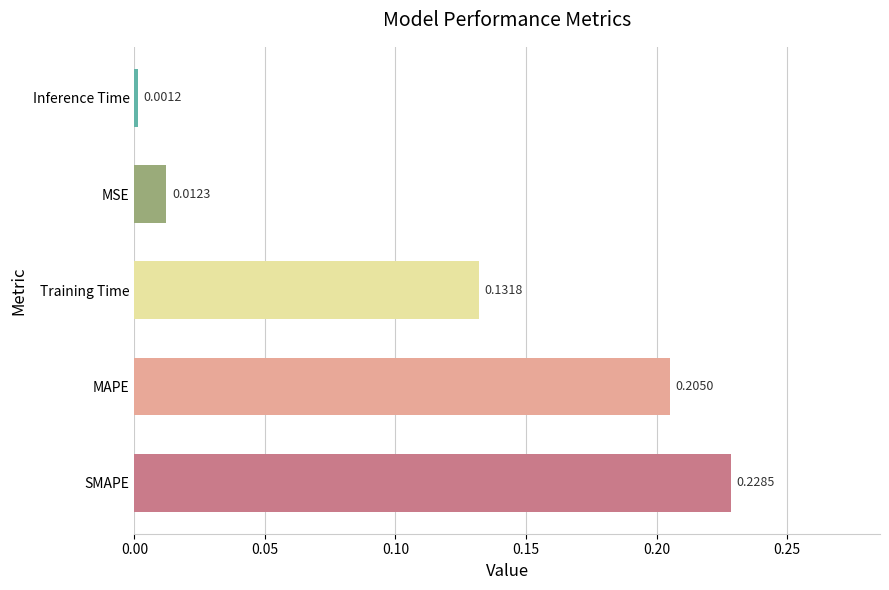

What is the sum of all values?

0.6